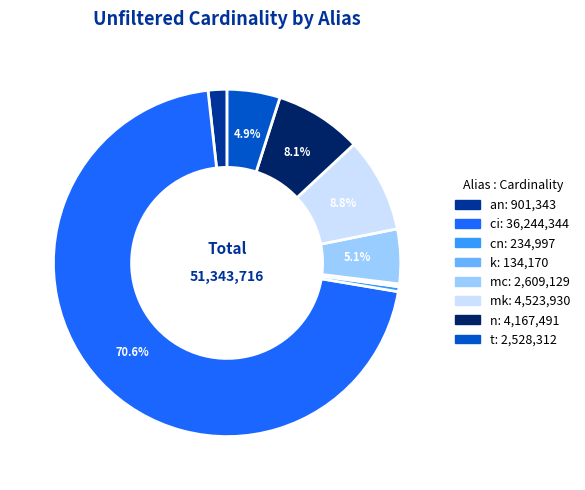

To the nearest percent, what percentage of the pie is n?

8%